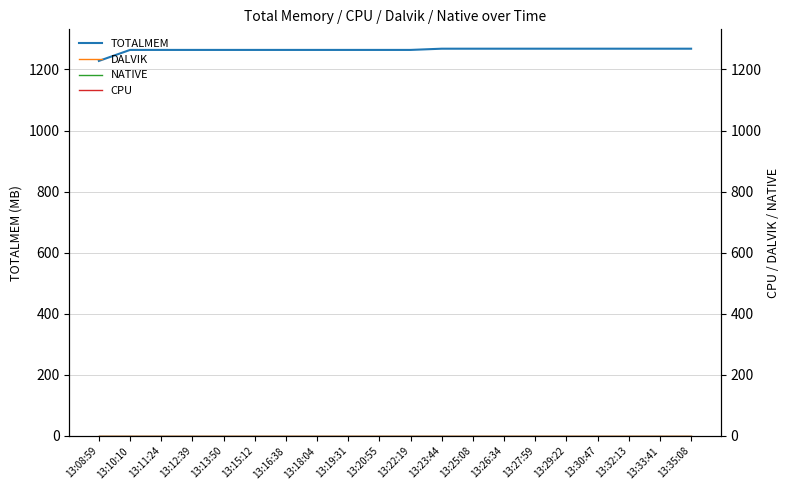

Where does the TOTALMEM series first go above 1264?

13:23:44